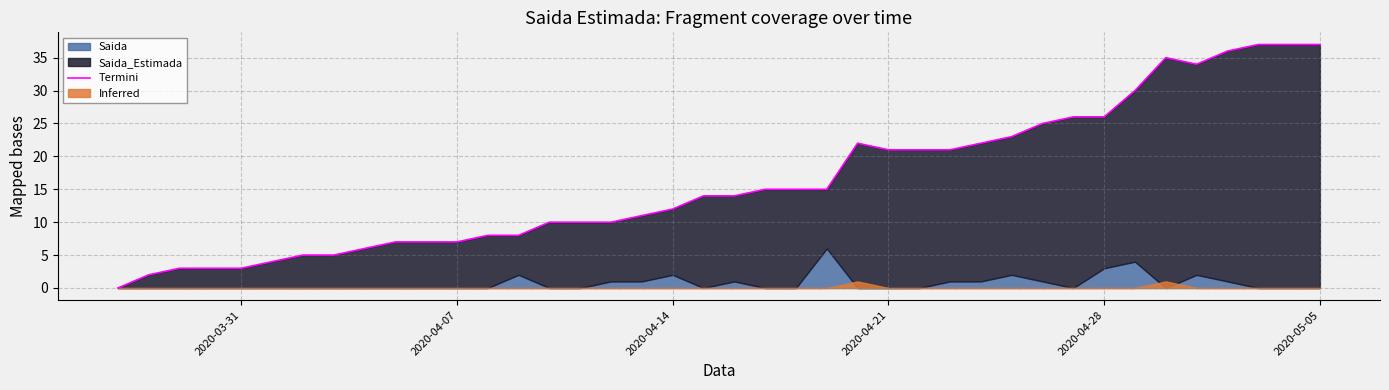

Reading left to right, transcribe all the data shown in this chart.

0	2	3	3	3	4	5	5	6	7	7	7	8	8	10	10	10	11	12	14	14	15	15	15	22	21	21	21	22	23	25	26	26	30	35	34	36	37	37	37